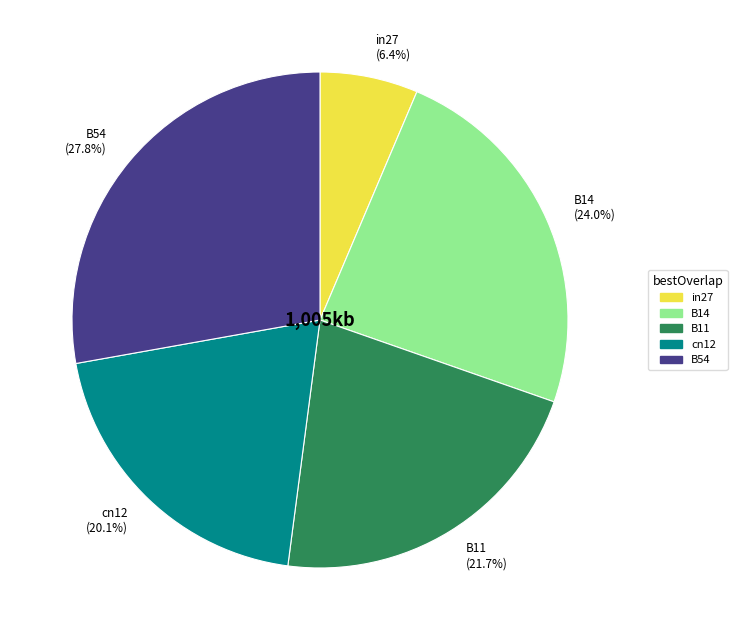

Is the sum of in27 and B54 greater than half?

No